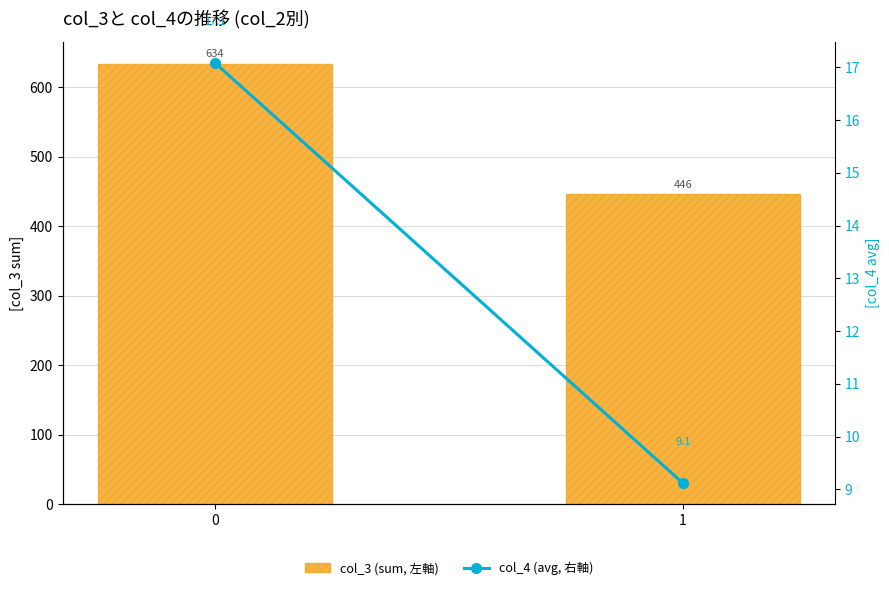

Which series has the largest total across all categories?

col_3 (sum, 左軸)